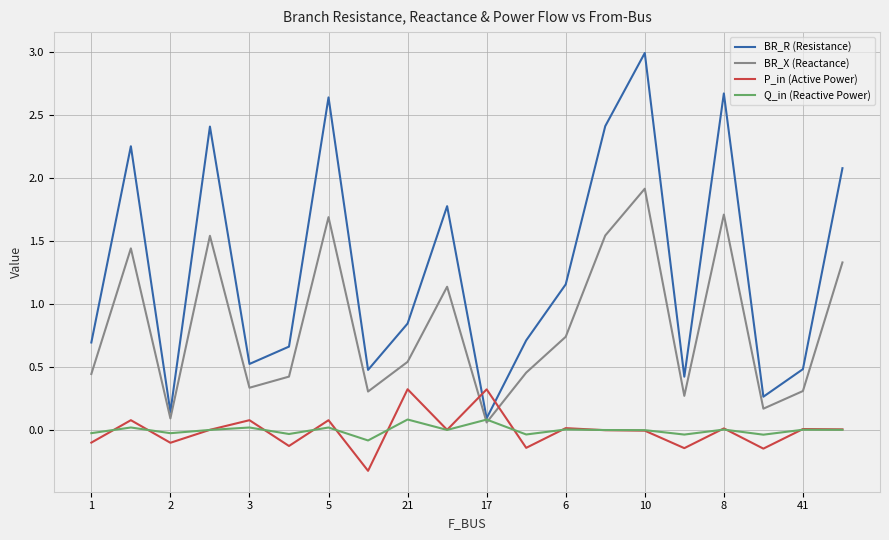

What is the difference between the maximum and minimum values in the P_in (Active Power) series?

0.6